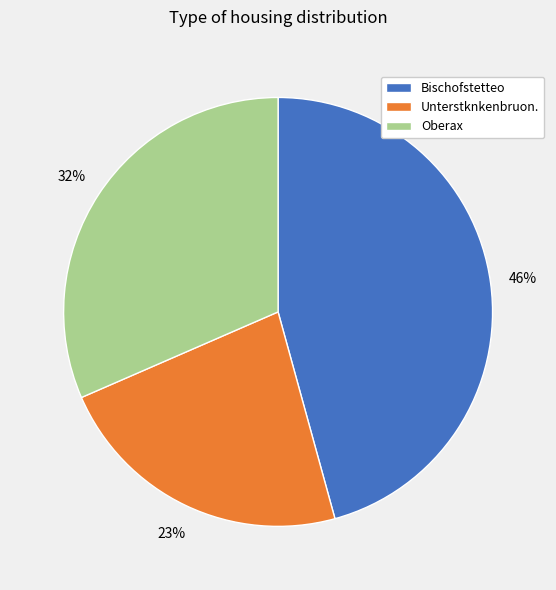

Is the sum of Unterstknkenbruon. and Oberax greater than half?

Yes